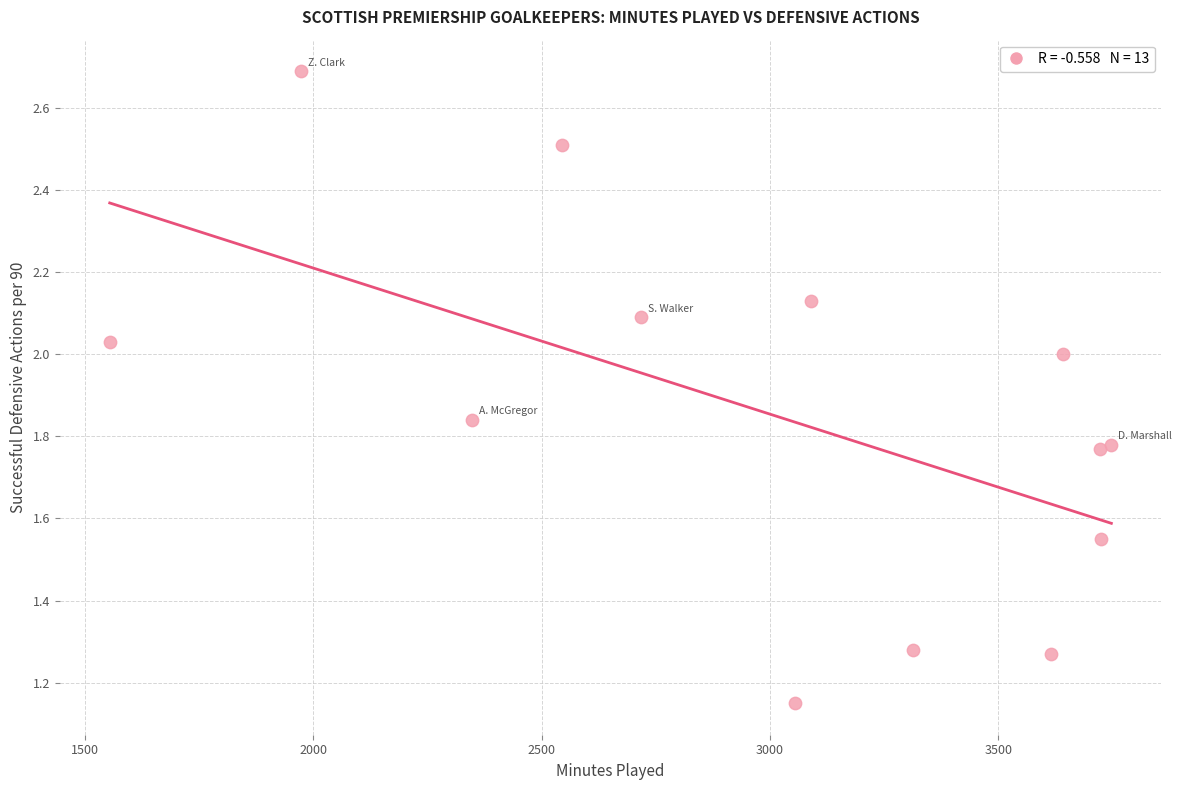

What is the range of X values (max minus min)?

2194.0